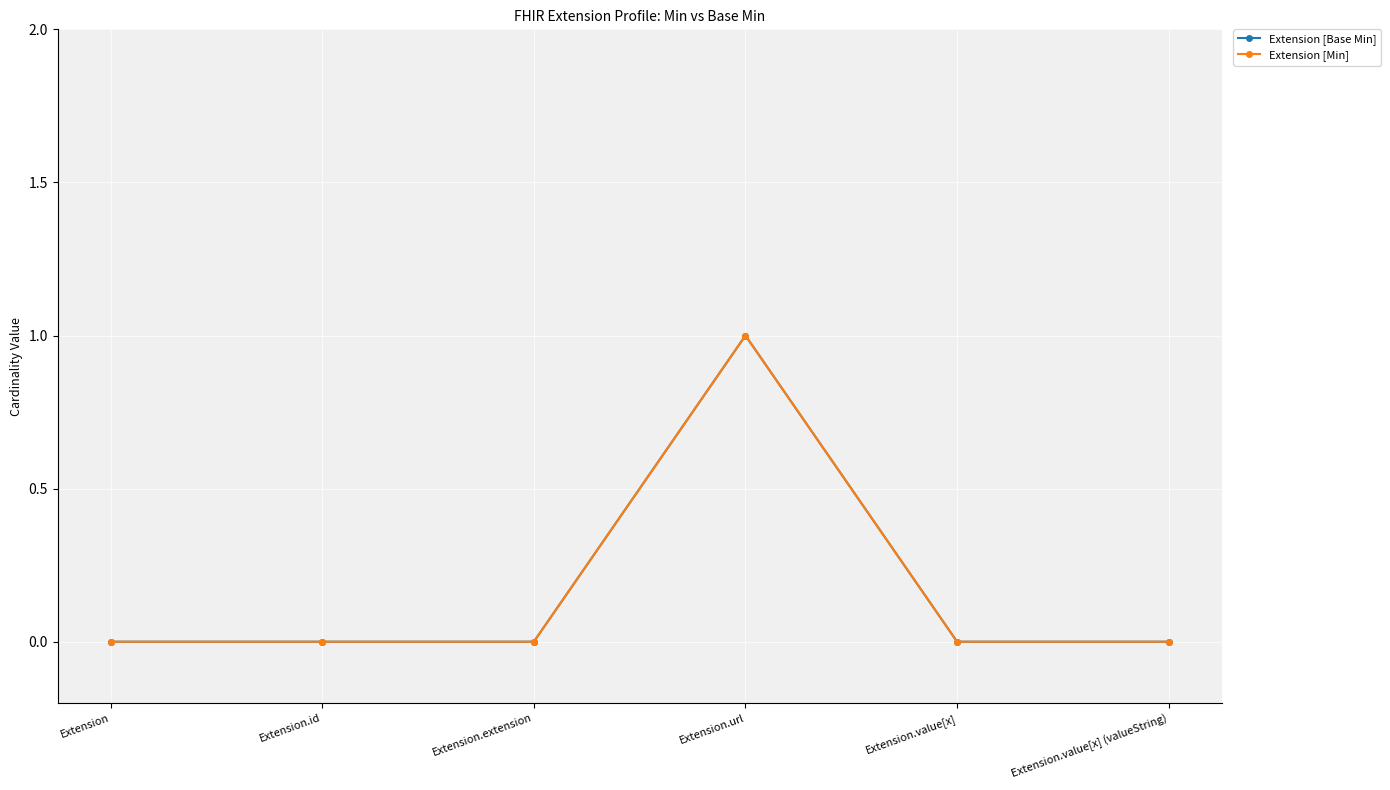

Between Extension.url and Extension.value[x], which series saw the biggest shift?

Extension [Base Min]